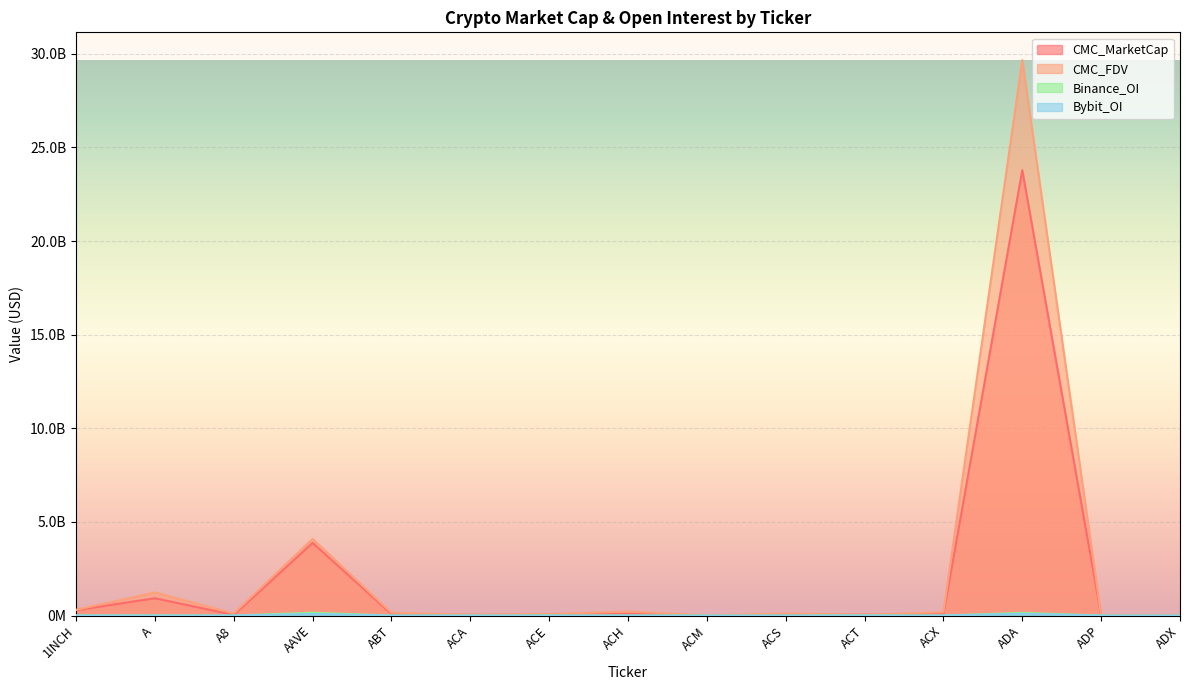

True or false: Binance_OI and CMC_MarketCap intersect in this chart.

False